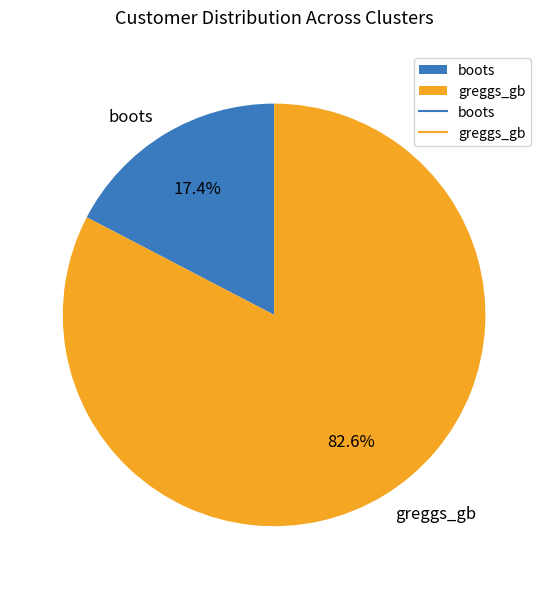

To the nearest percent, what portion does boots represent?

17%